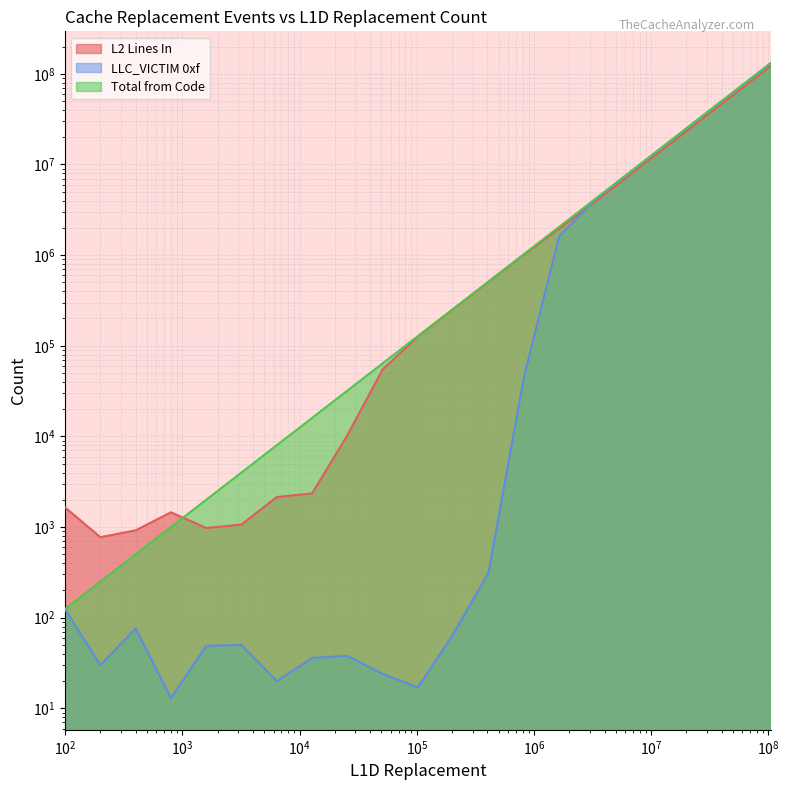

At how many categories does at least one series exceed 69038627?

1